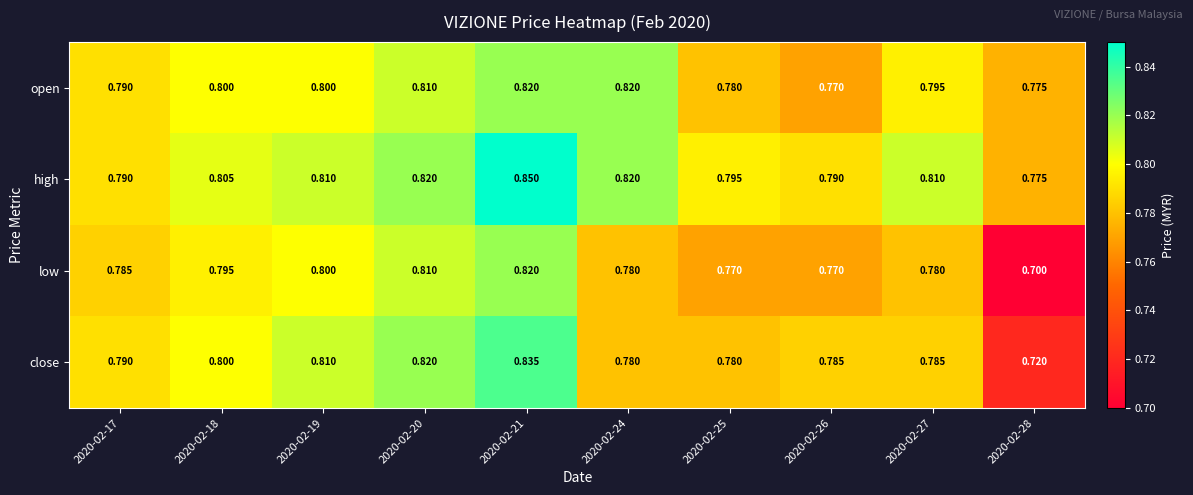

Which series has the largest total across all categories?

high